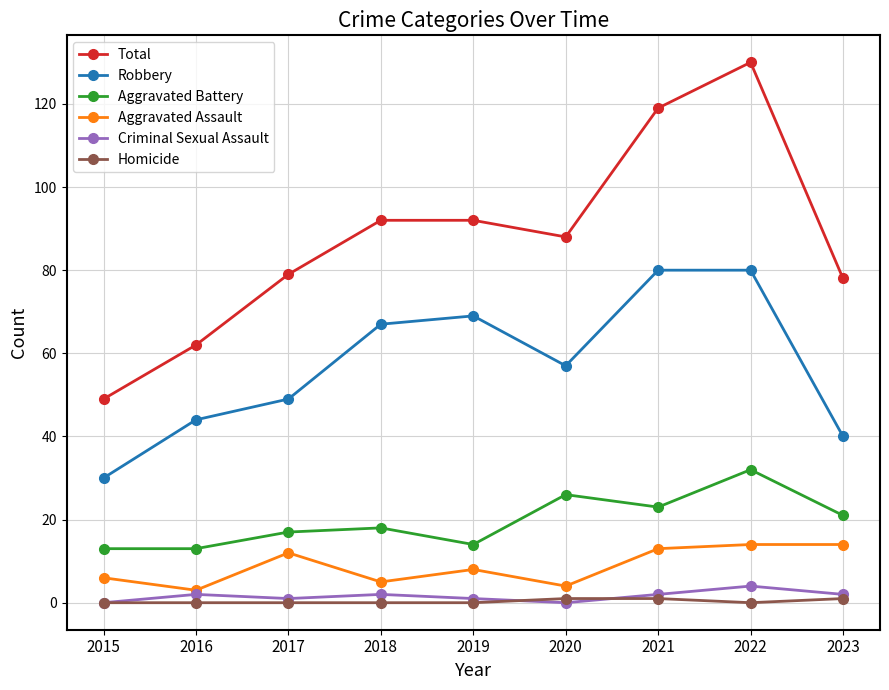

What is the total value across all series at 2018?

184